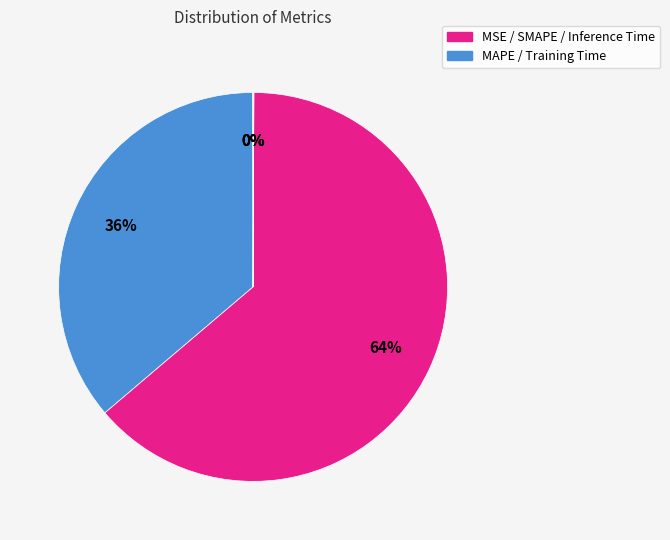

How many slices are in this pie chart?

5